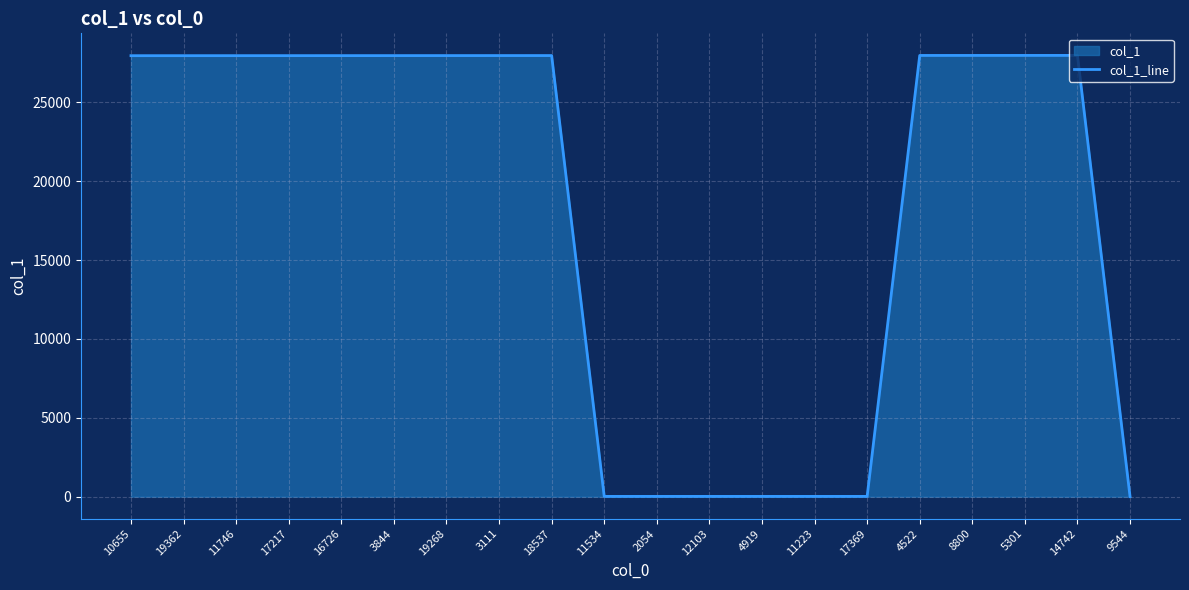

Reading left to right, extract all data points from this chart.

27959	27960	27961	27962	27963	27964	27965	27966	27967	18	18	18	18	18	18	27974	27975	27976	27977	2